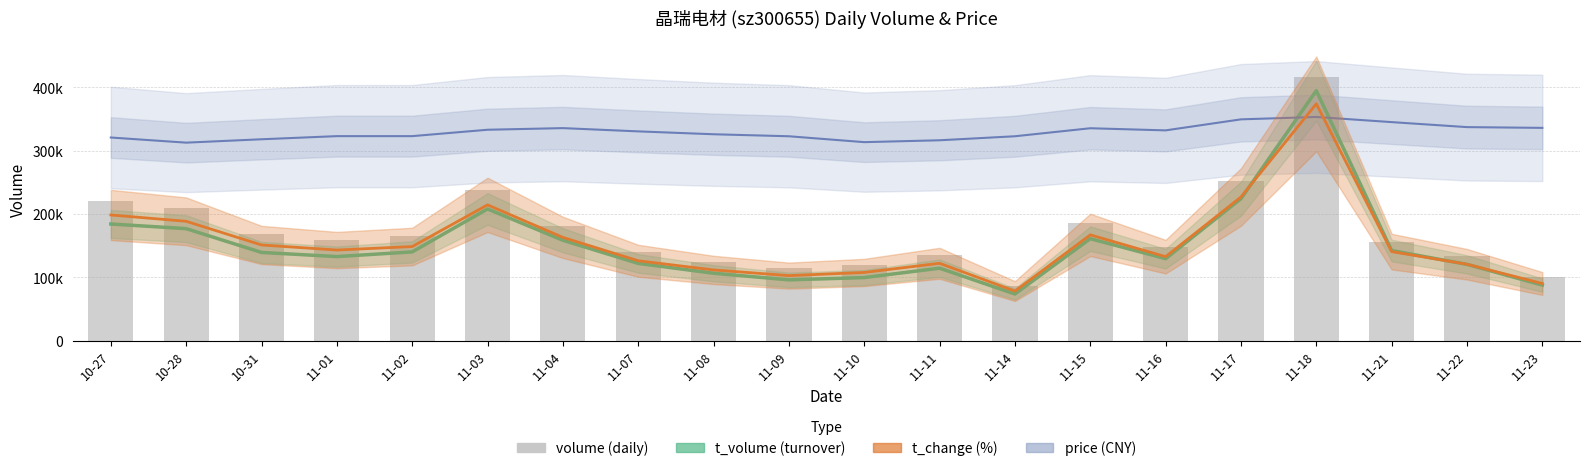

Are the bars grouped side by side (vs. stacked)?

No